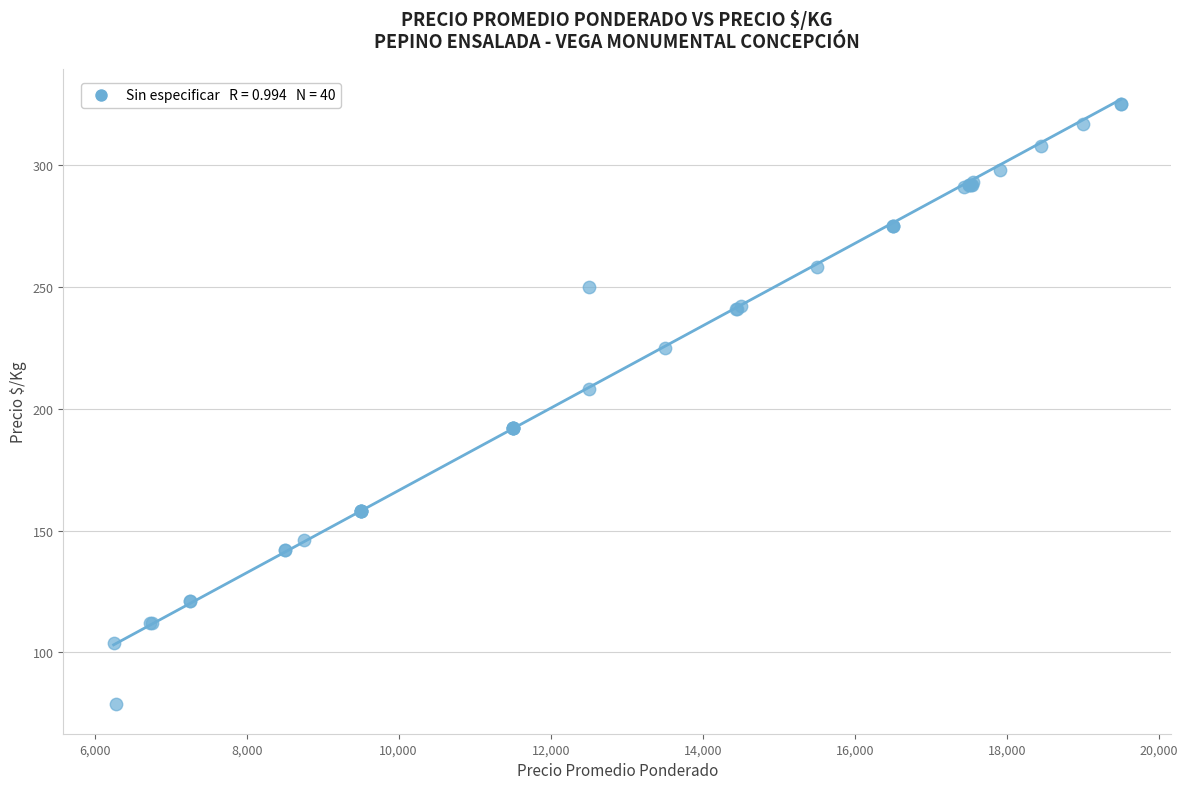

What Y value in the scatter plot is closest to 202?

208